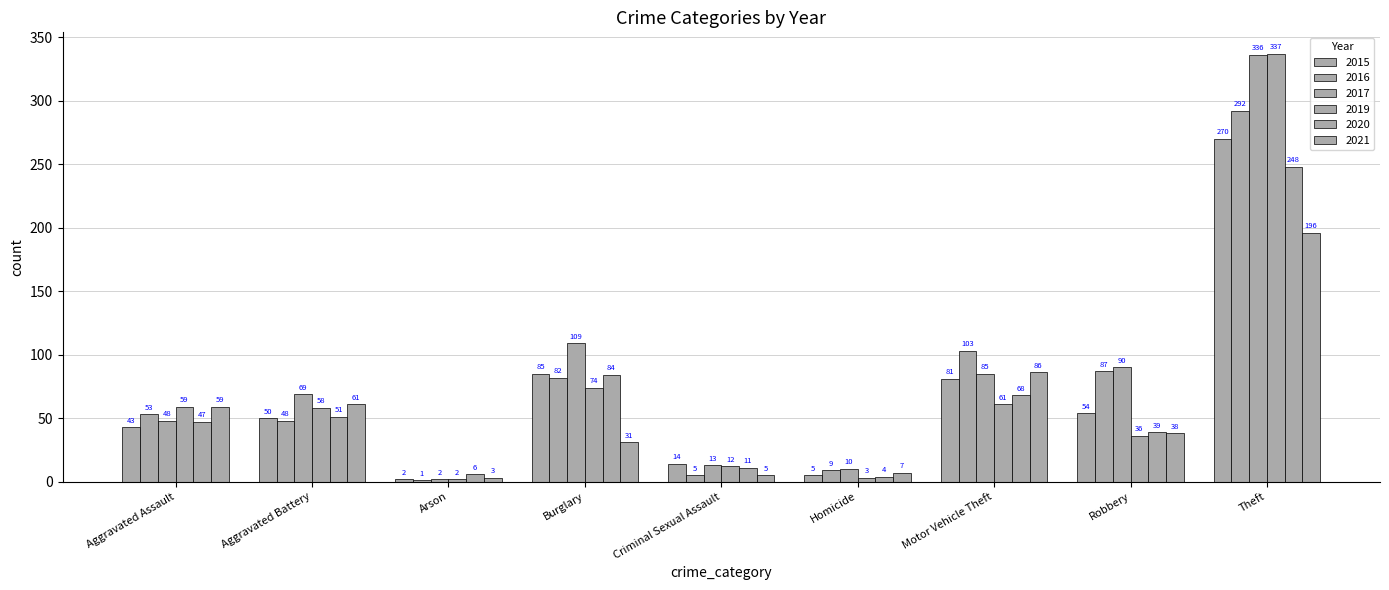

What position from the left is Robbery?

8